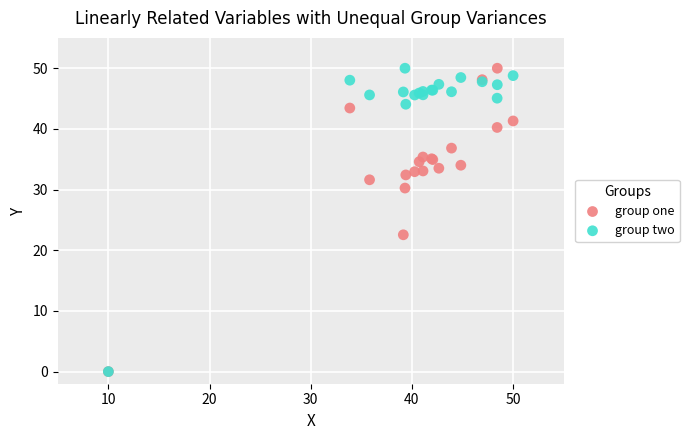

In the group one series, what Y value is closest to 25?

22.5